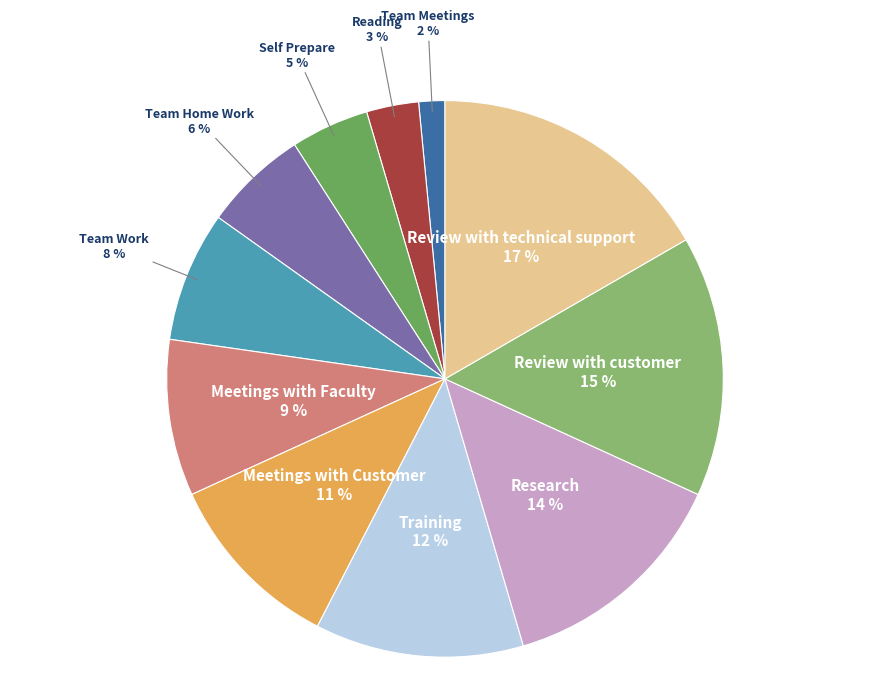

Is it true that Meetings with Customer is 21% of the pie?

False